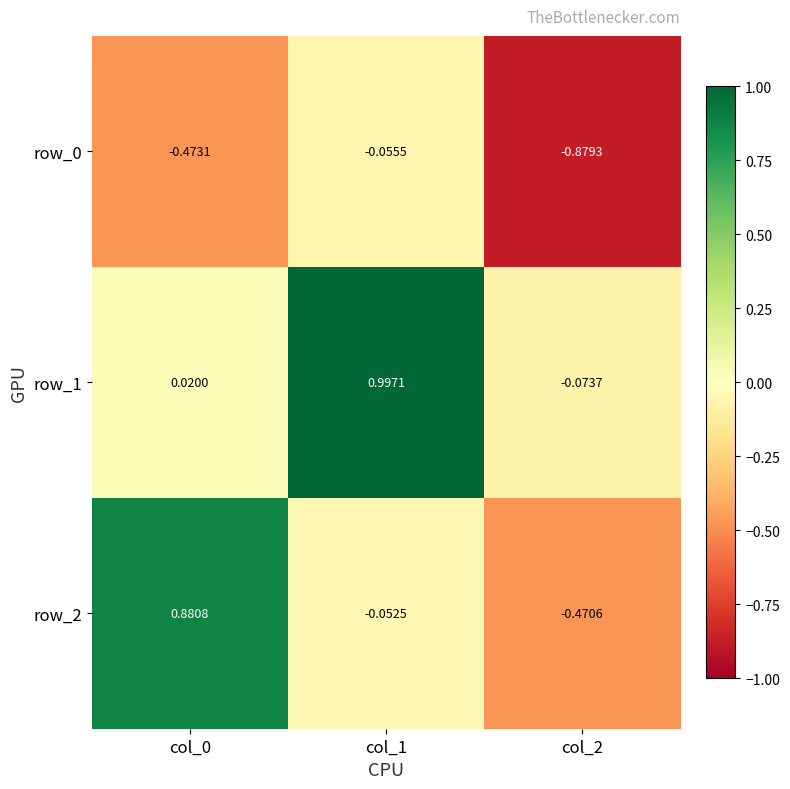

Is the value of row_1 at col_2 greater than the value of row_2 at col_2?

Yes